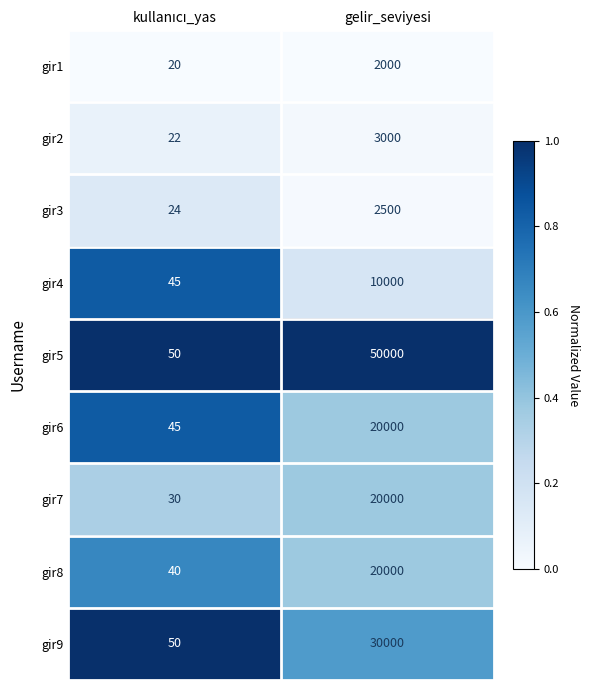

What is the difference between the maximum and minimum values in the gir4 series?

9955